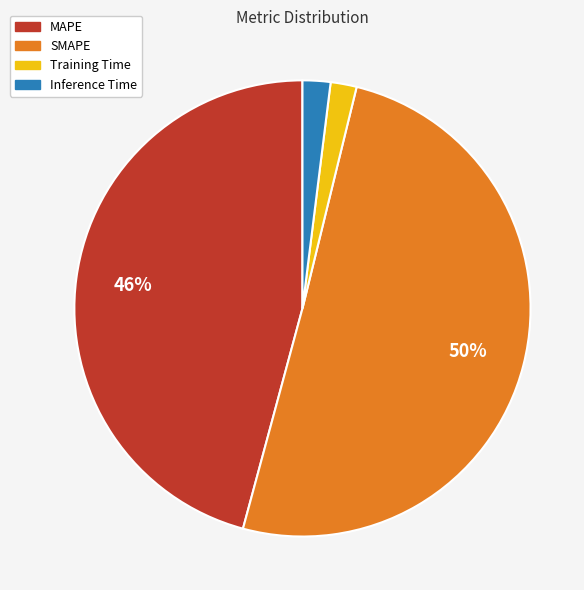

Is Training Time the majority of the pie?

No